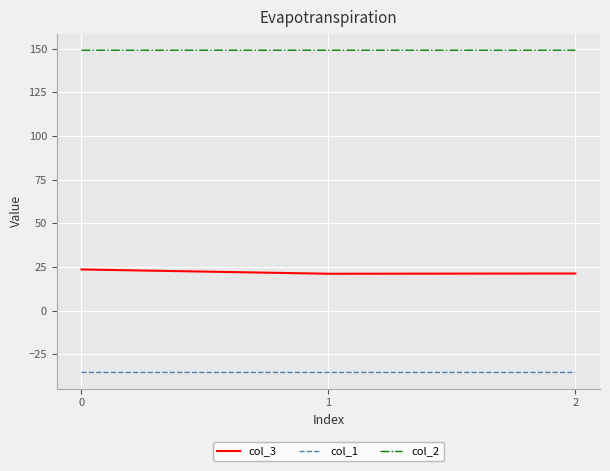

List the series in order of their overall mean, lowest first.

col_1, col_3, col_2